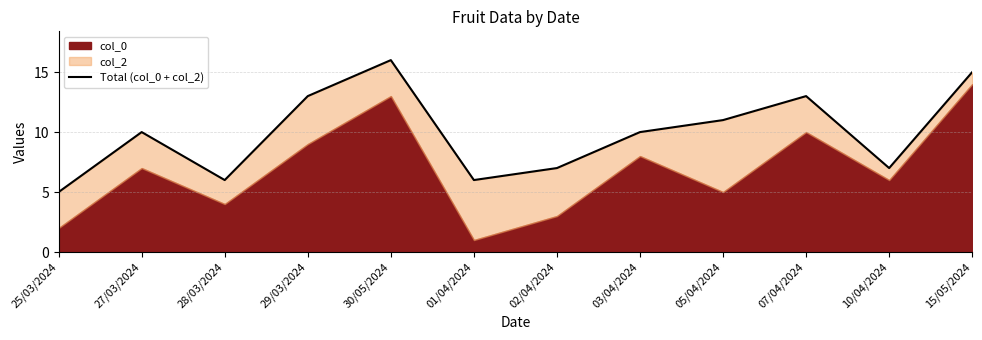

At which label does the data first exceed 10?

29/03/2024